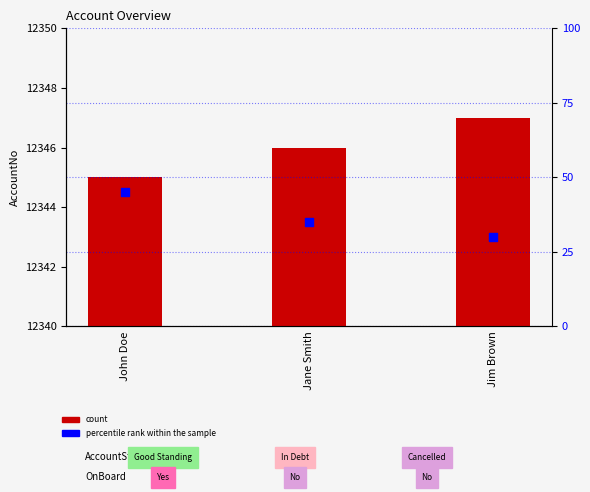

Which series contains the lowest Y value?

percentile rank within the sample